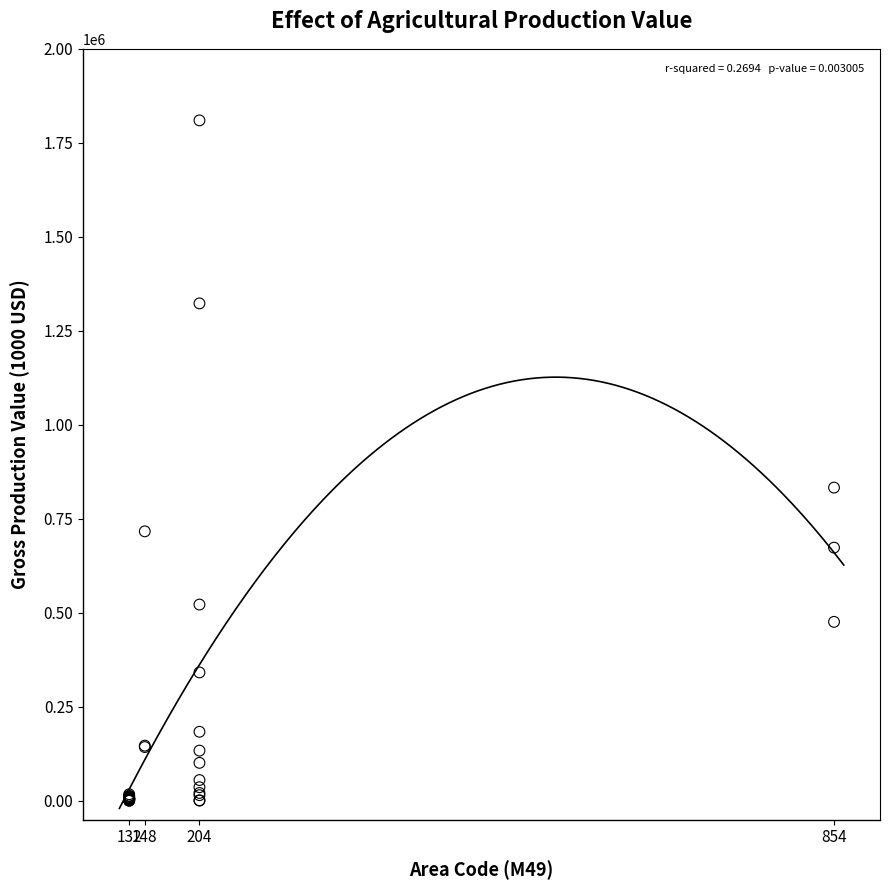

What Y value in the scatter plot is closest to 904926?

832978